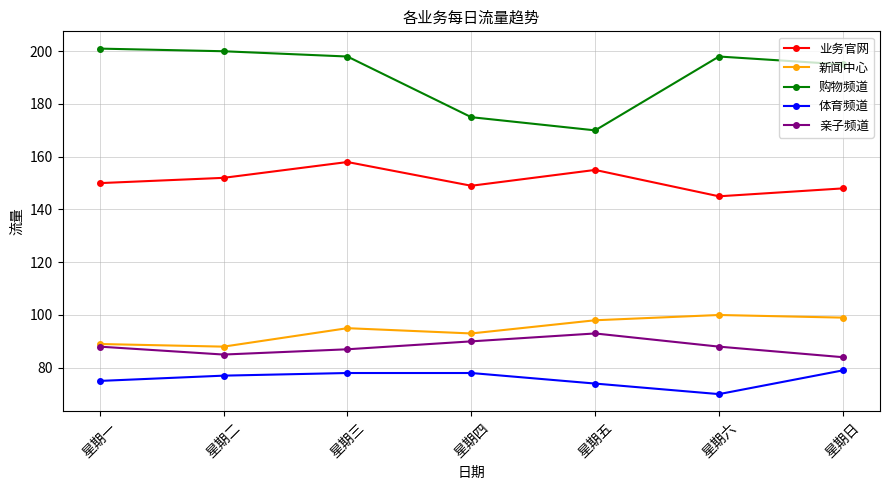

What is the difference between the maximum and minimum values in the 新闻中心 series?

12